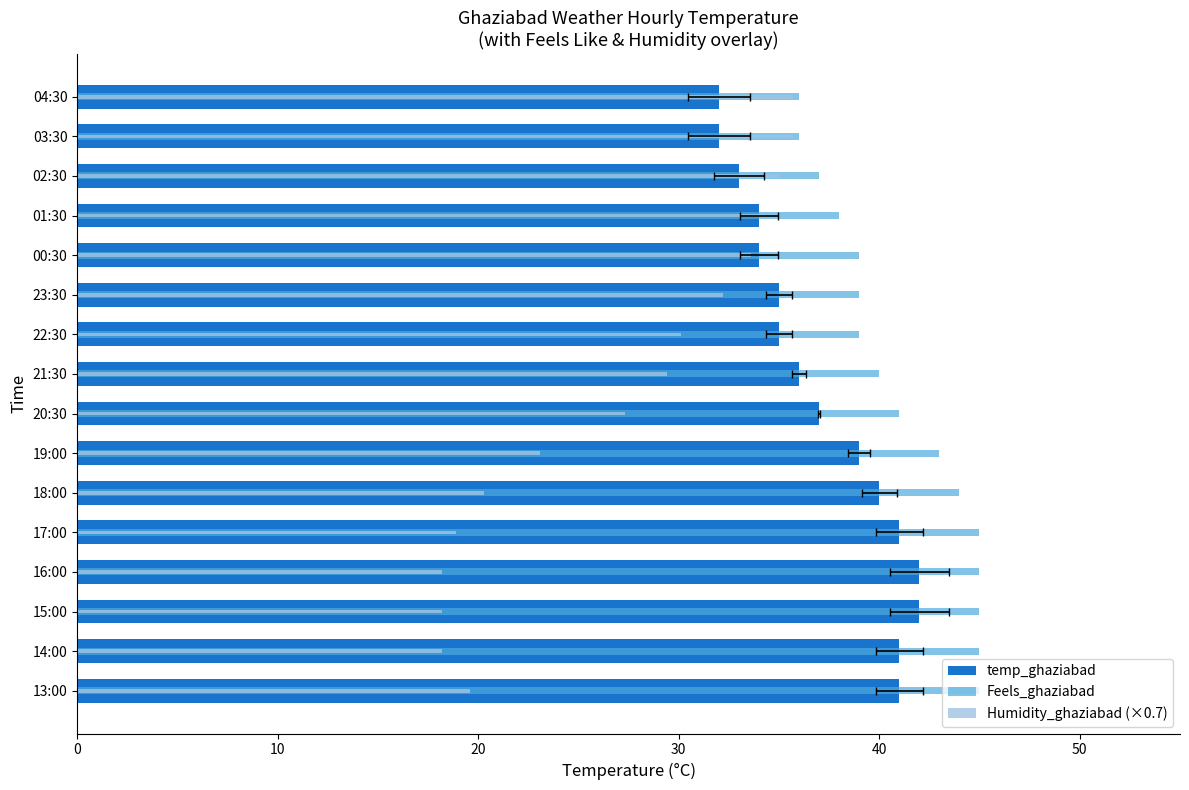

What is the lowest value of the Humidity_ghaziabad (×0.7) series?

18.2